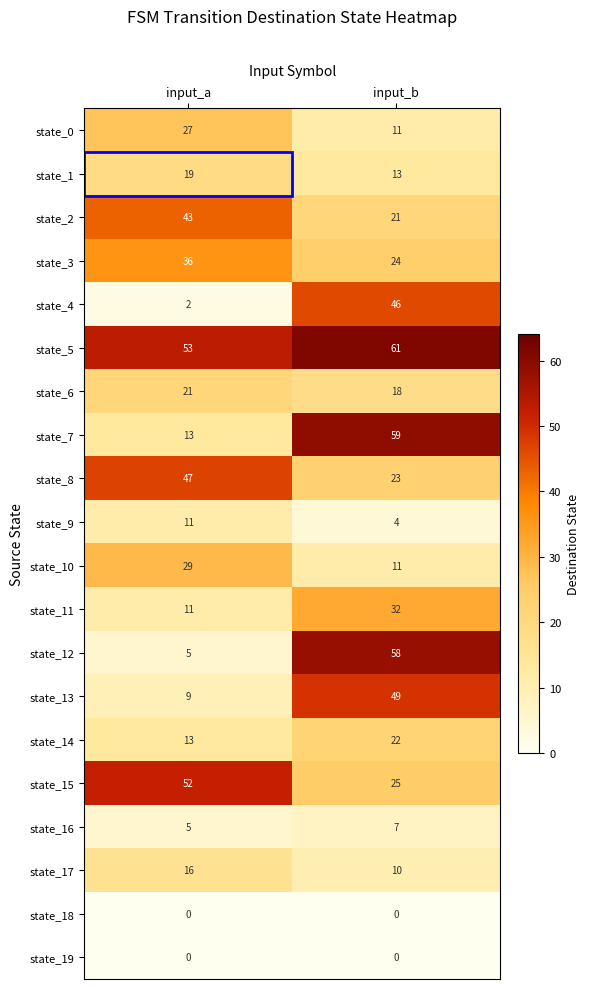

What is the sum of all state_5 values?

114